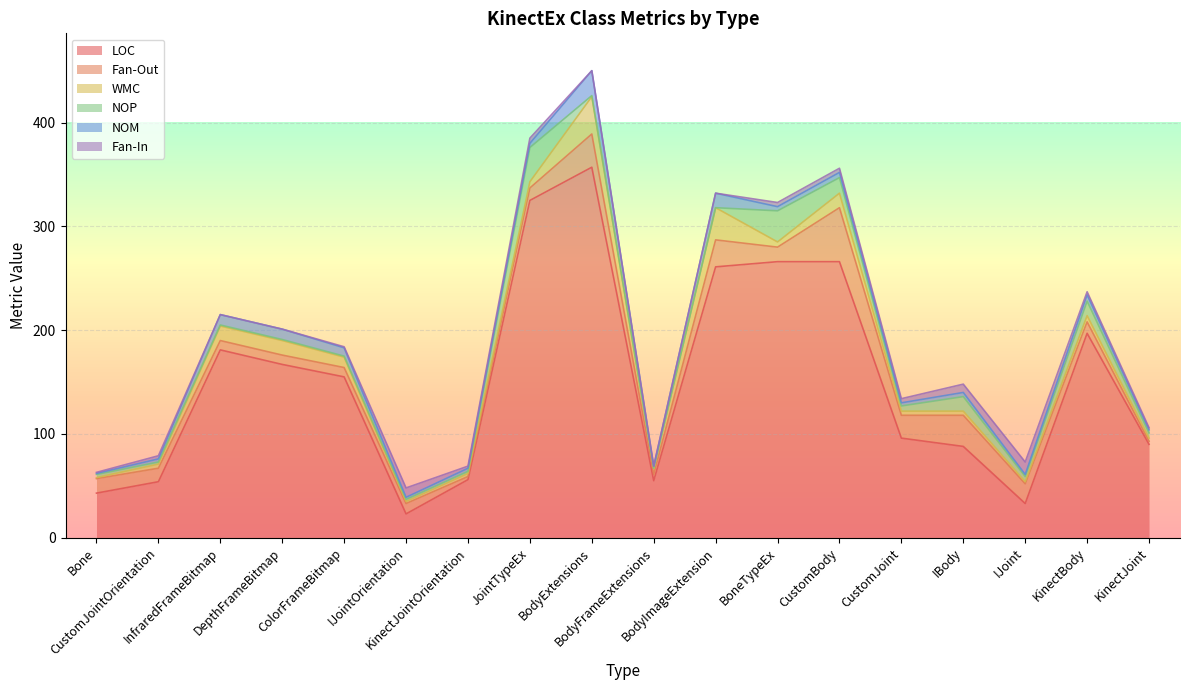

Does the chart display data point markers on the line(s)?

No